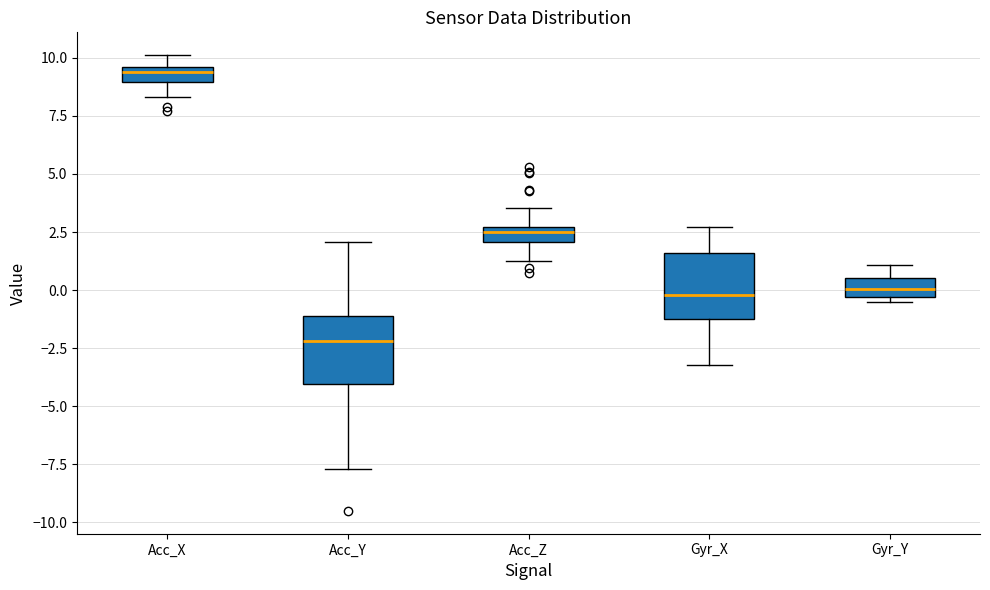

Which box has the lowest median line?

Acc_Y